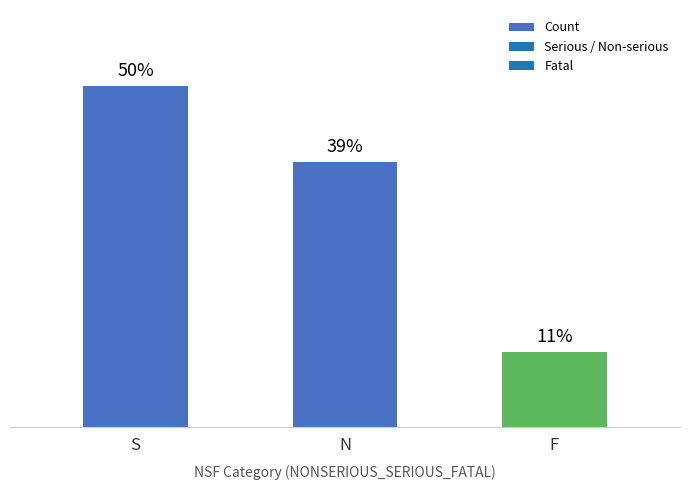

What position from the left is S?

1